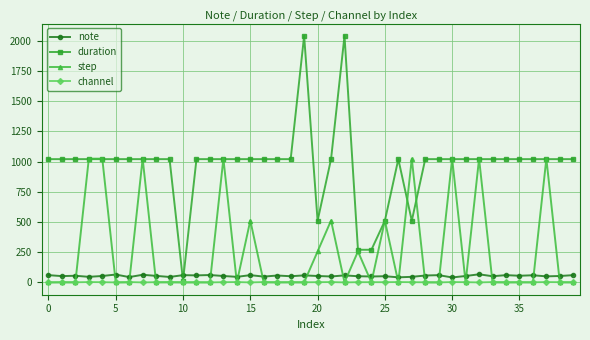

True or false: note has more than 2 points higher than both neighbors.

True